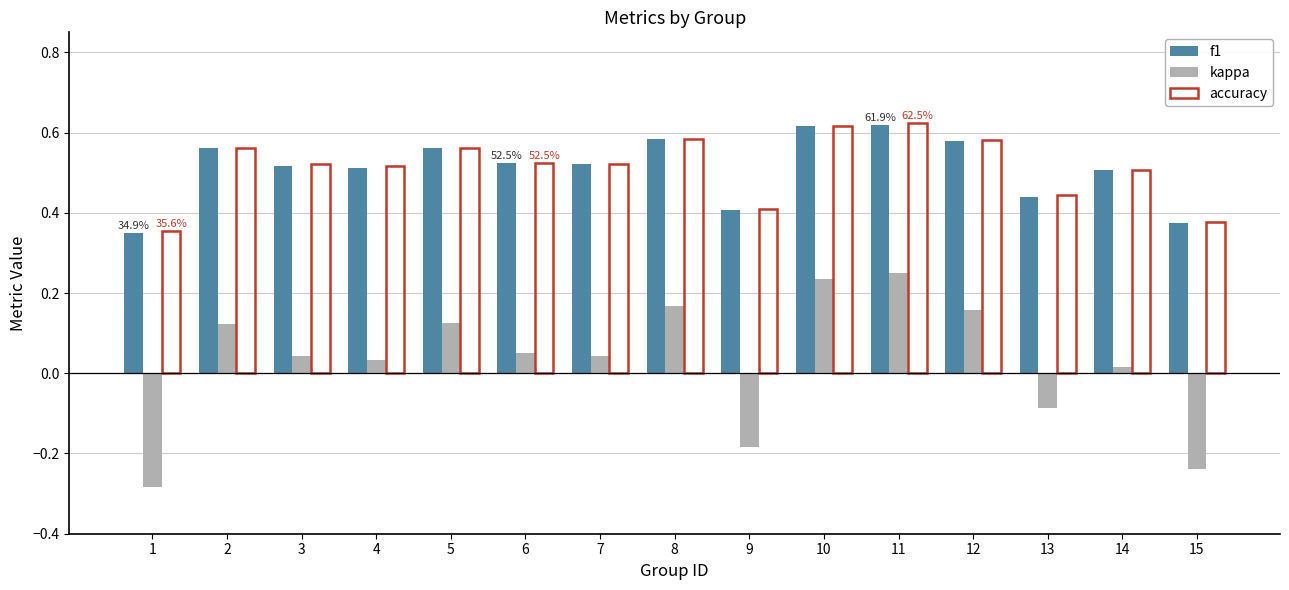

What is the sum of all f1 values?

7.7